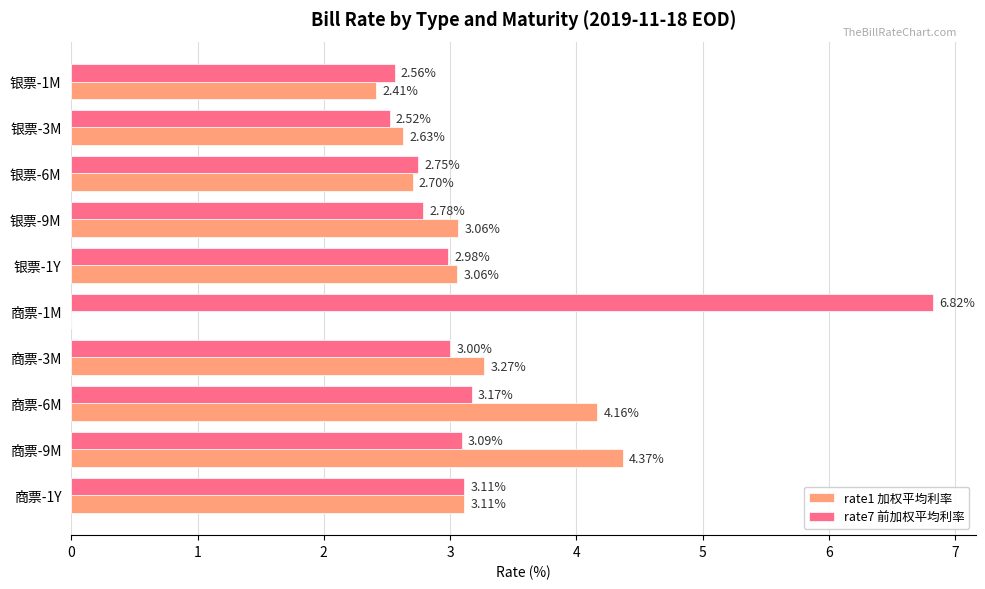

Which series has the widest spread of values?

rate1 加权平均利率